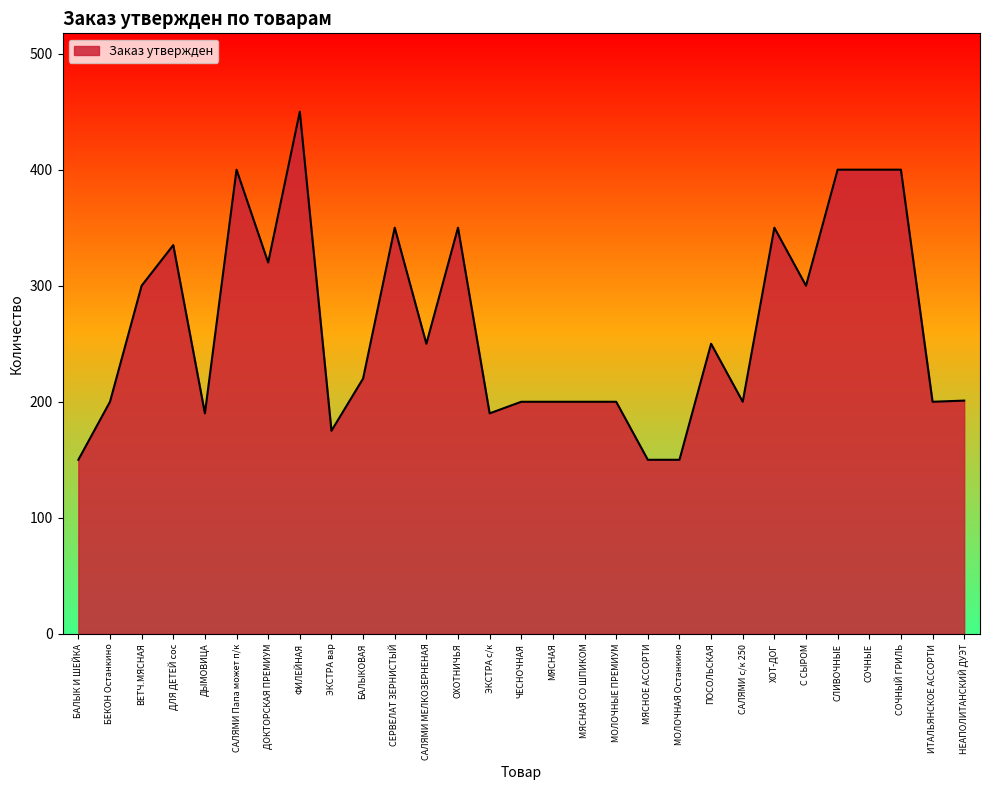

The value at ЭКСТРА вар is 175. True or false?

True